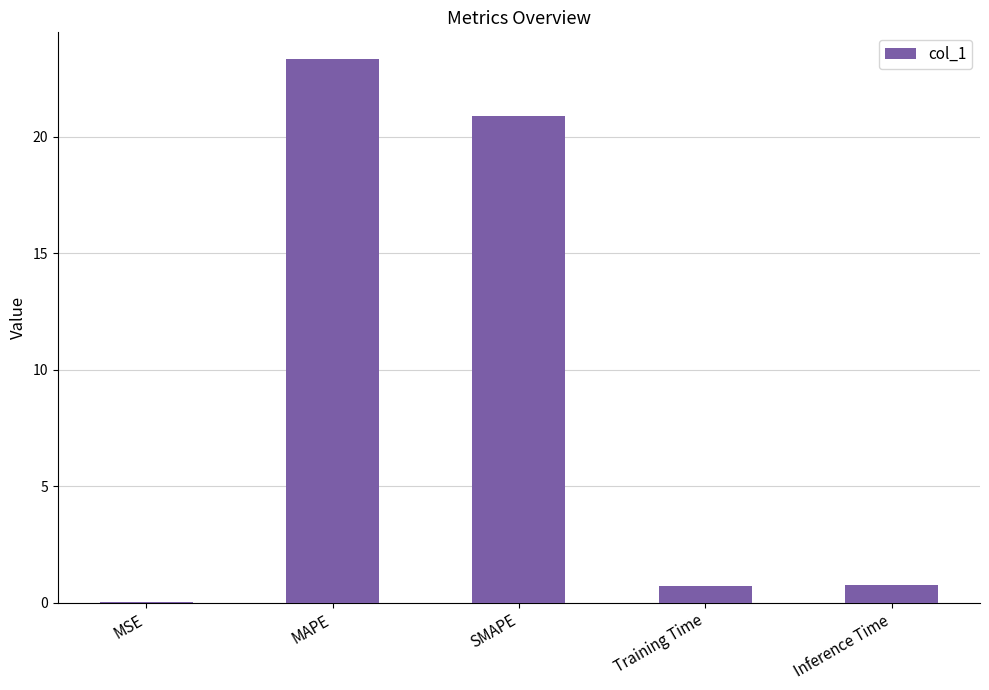

Which category has the highest value across all series?

MAPE